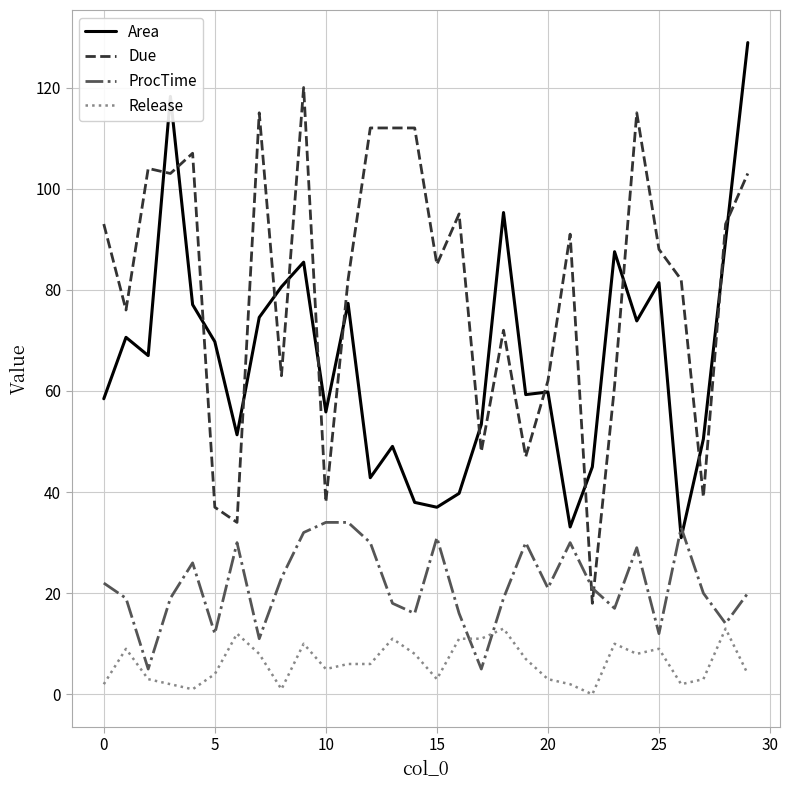

How many intersections are there between Due and ProcTime?

2